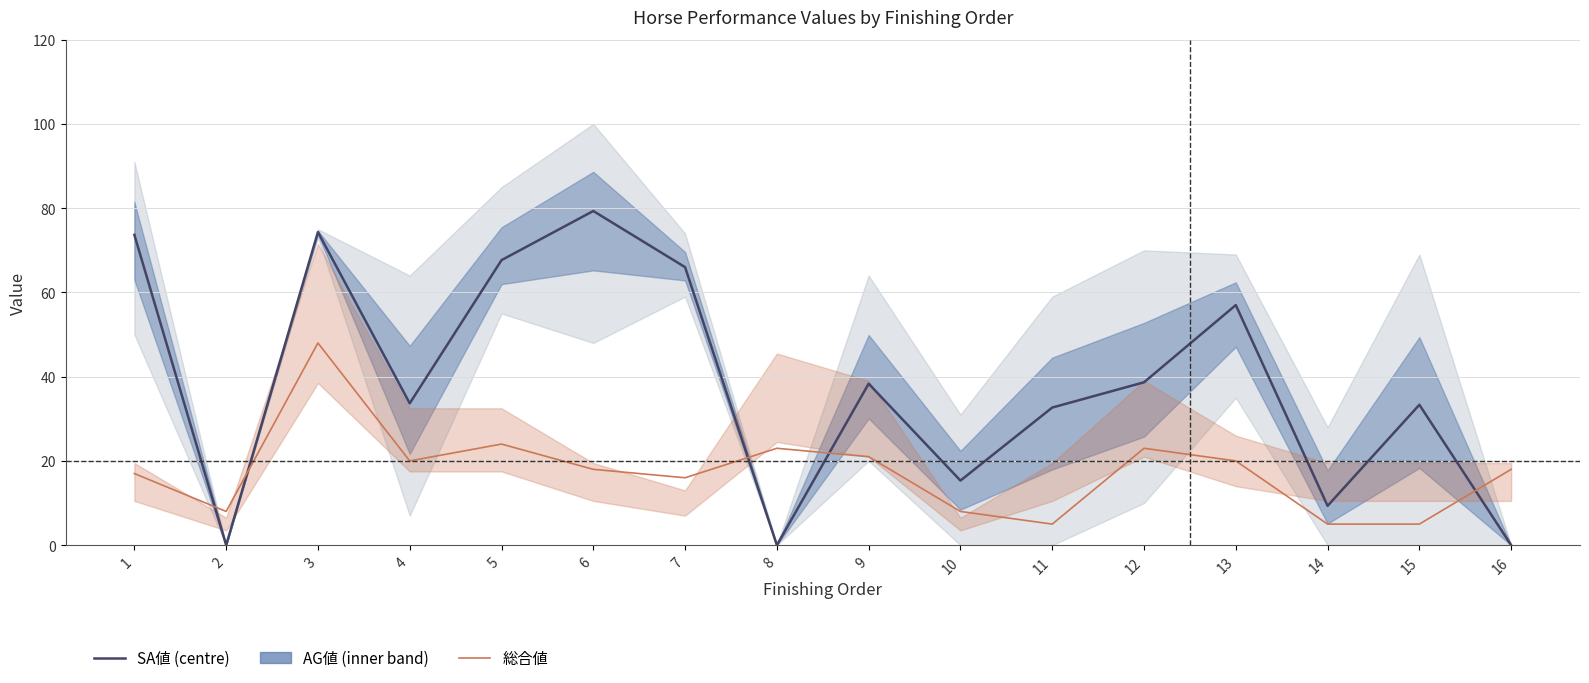

True or false: SA値 and 総合値 cross at least once.

True